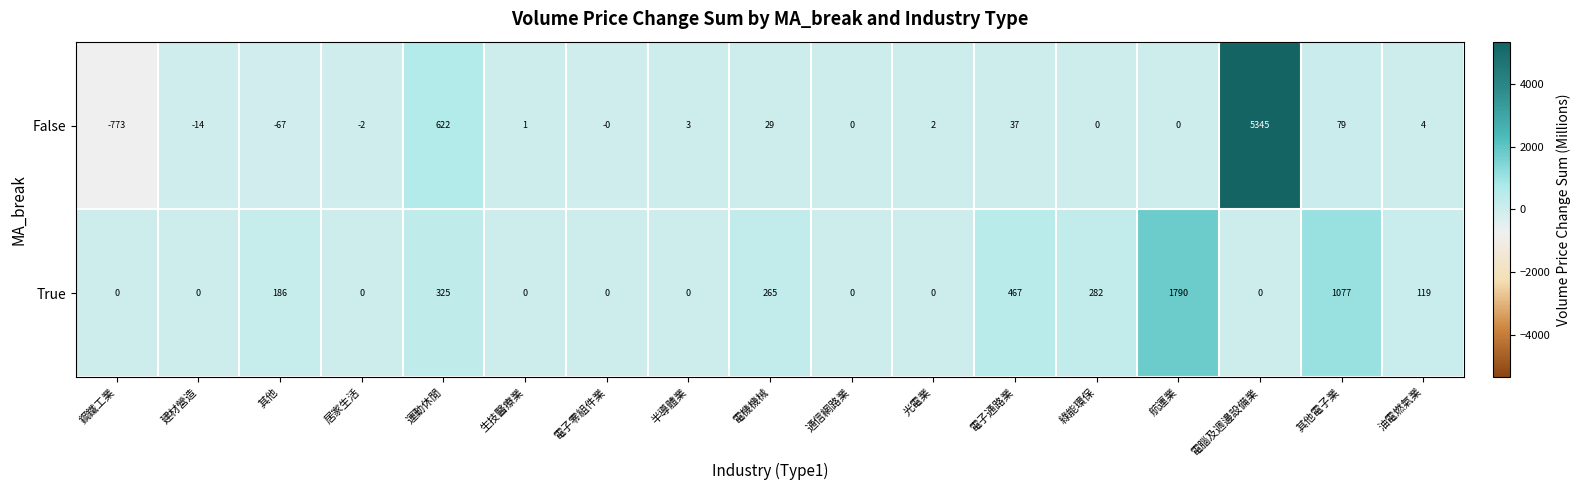

What is the greatest value displayed?

5345